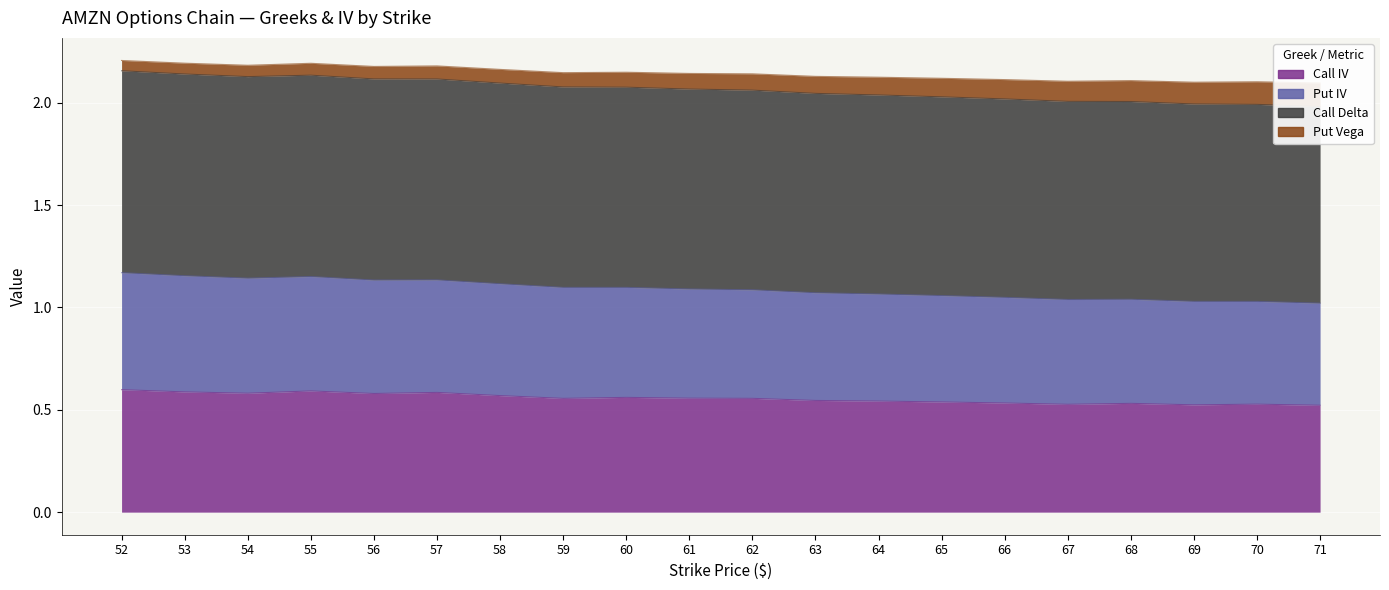

Where does the Put IV series first go above 2?

52